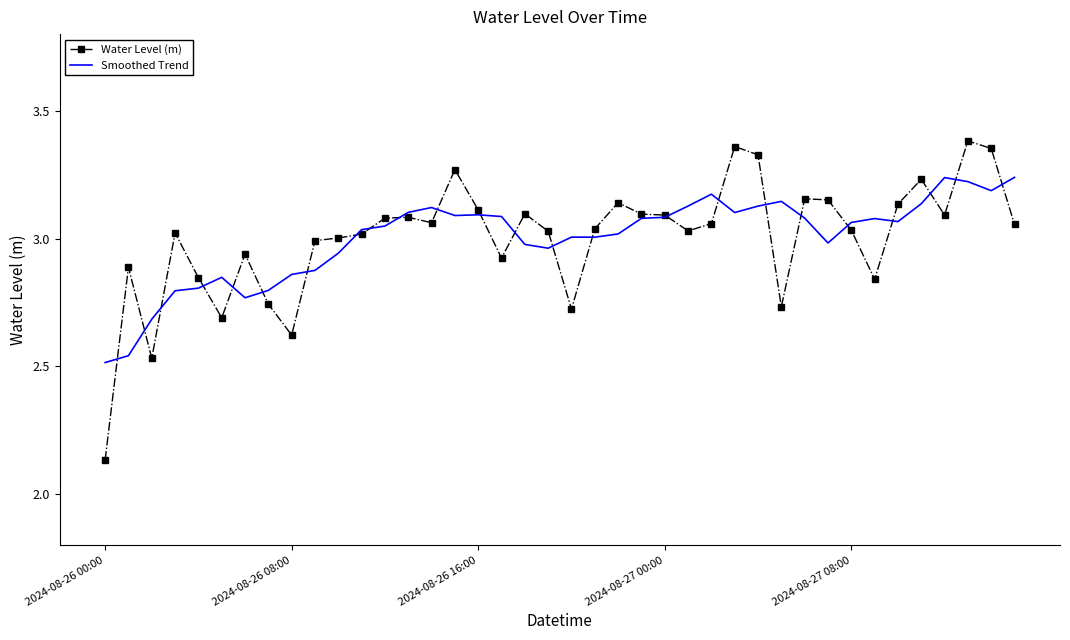

Which series has the largest range (max minus min)?

Water Level (m)